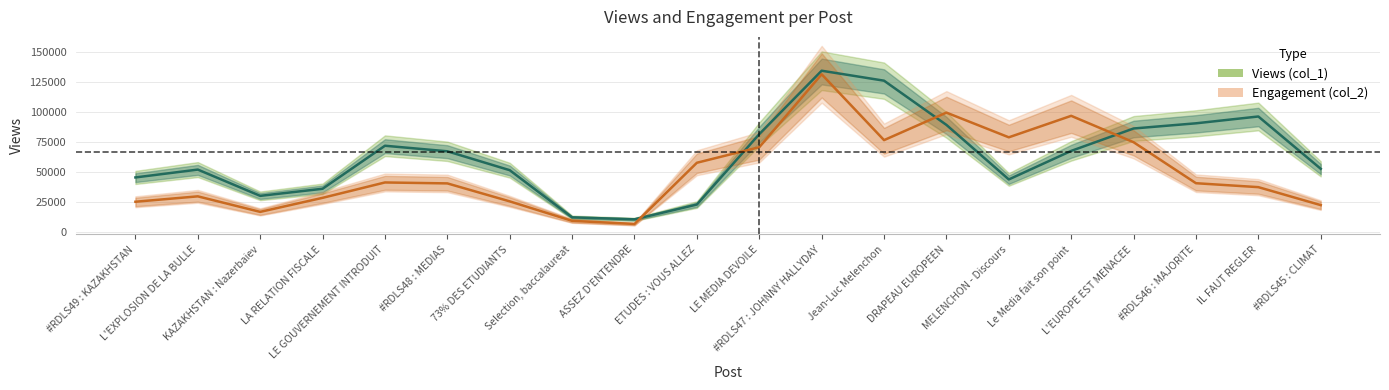

Rank the categories by Engagement (col_2) value from highest to lowest.

#RDLS47 : JOHNNY HALLYDAY, DRAPEAU EUROPEEN, Le Media fait son point, MELENCHON - Discours, Jean-Luc Melenchon, L'EUROPE EST MENACEE, LE MEDIA DEVOILE, ETUDES : VOUS ALLEZ, LE GOUVERNEMENT INTRODUIT, #RDLS46 : MAJORITE, #RDLS48 : MEDIAS, IL FAUT REGLER, L'EXPLOSION DE LA BULLE, LA RELATION FISCALE, 73% DES ETUDIANTS, #RDLS49 : KAZAKHSTAN, #RDLS45 : CLIMAT, KAZAKHSTAN : Nazerbaiev, Selection, baccalaureat, ASSEZ D'ENTENDRE